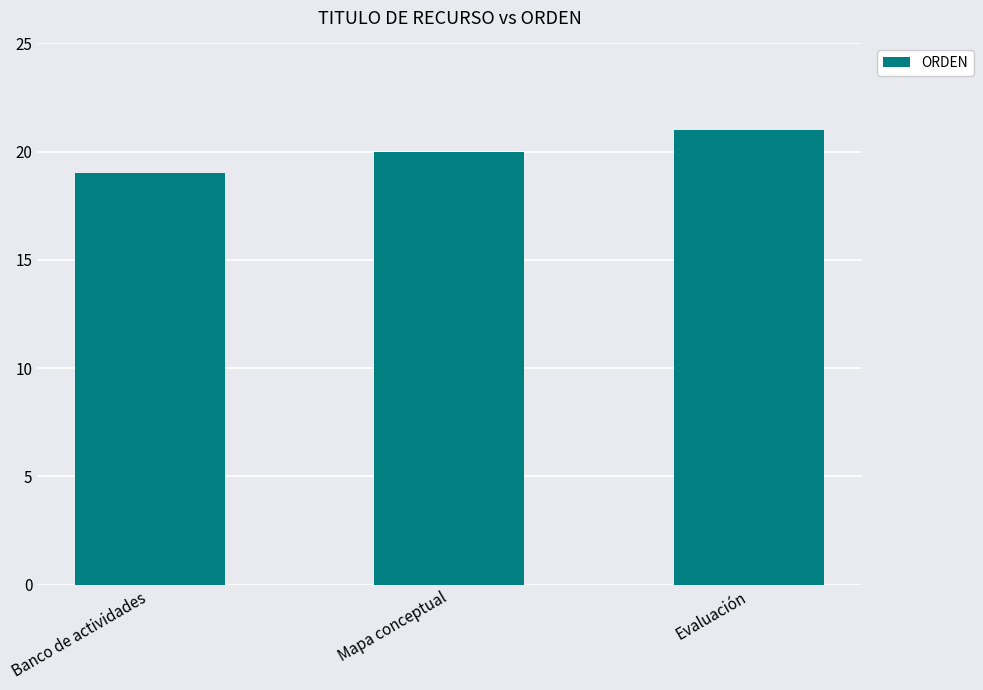

What is the sum of the values at Banco de actividades and Evaluación?

40